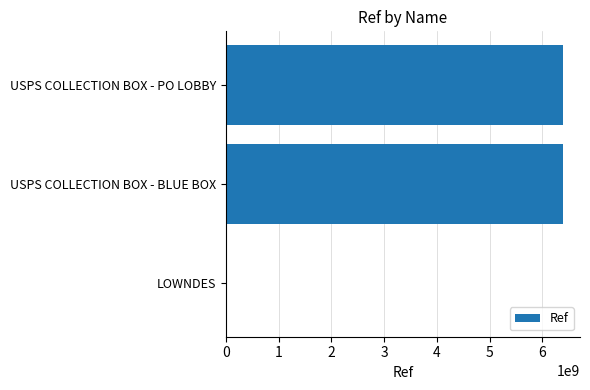

True or false: the data shows 6395100001 at USPS COLLECTION BOX - PO LOBBY.

True